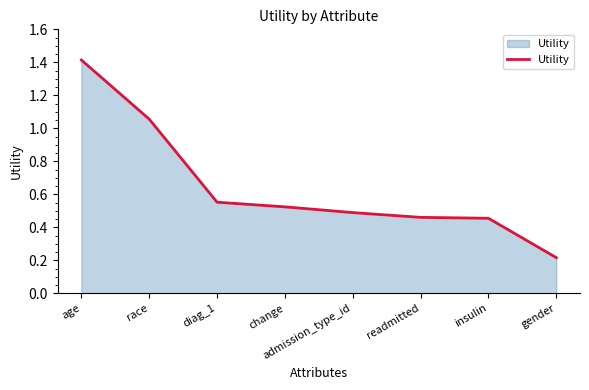

Where is the data nearest to the value 0?

gender